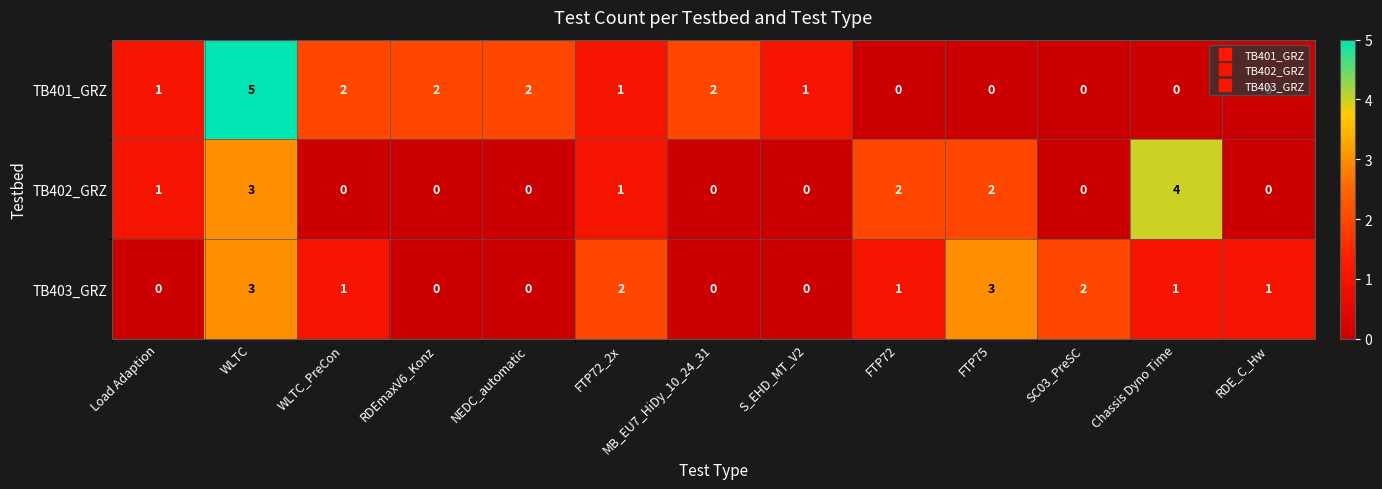

What is the spread (max minus min) of values at MB_EU7_HiDy_10_24_31?

2